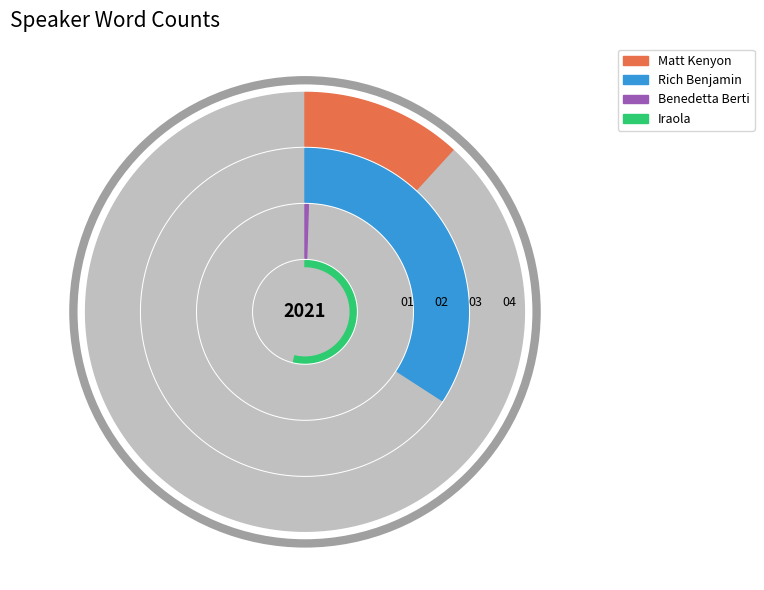

Between 8 and 5, which is larger?

8